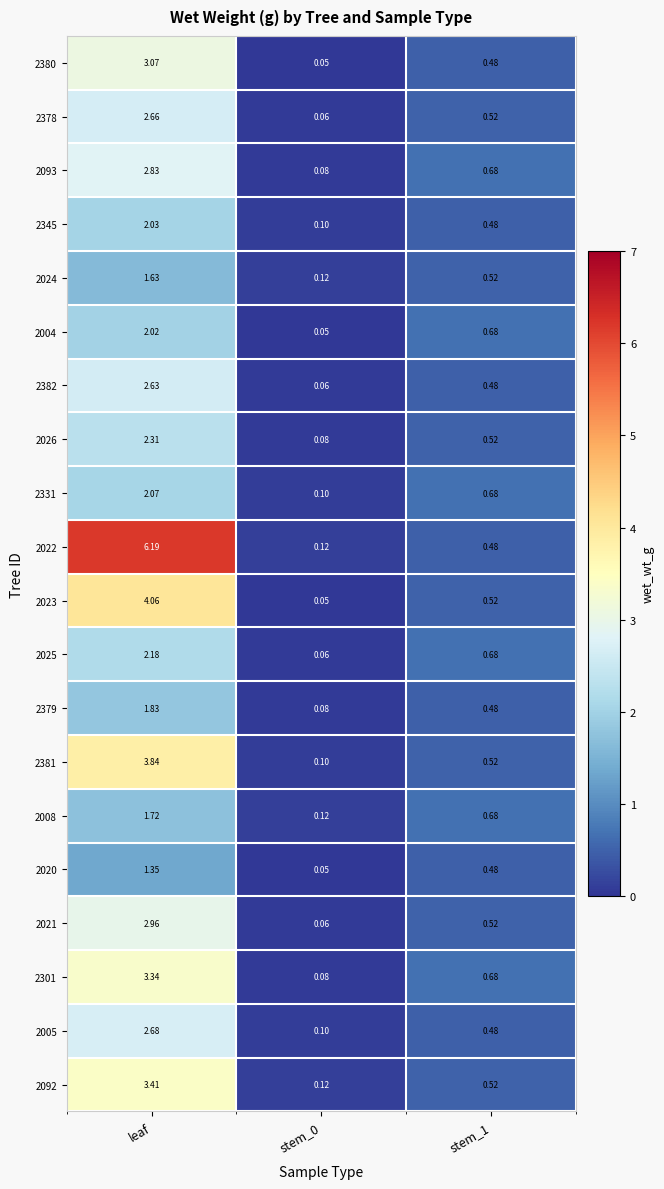

Is the value of 2093 at stem_0 greater than the value of 2026 at stem_1?

No